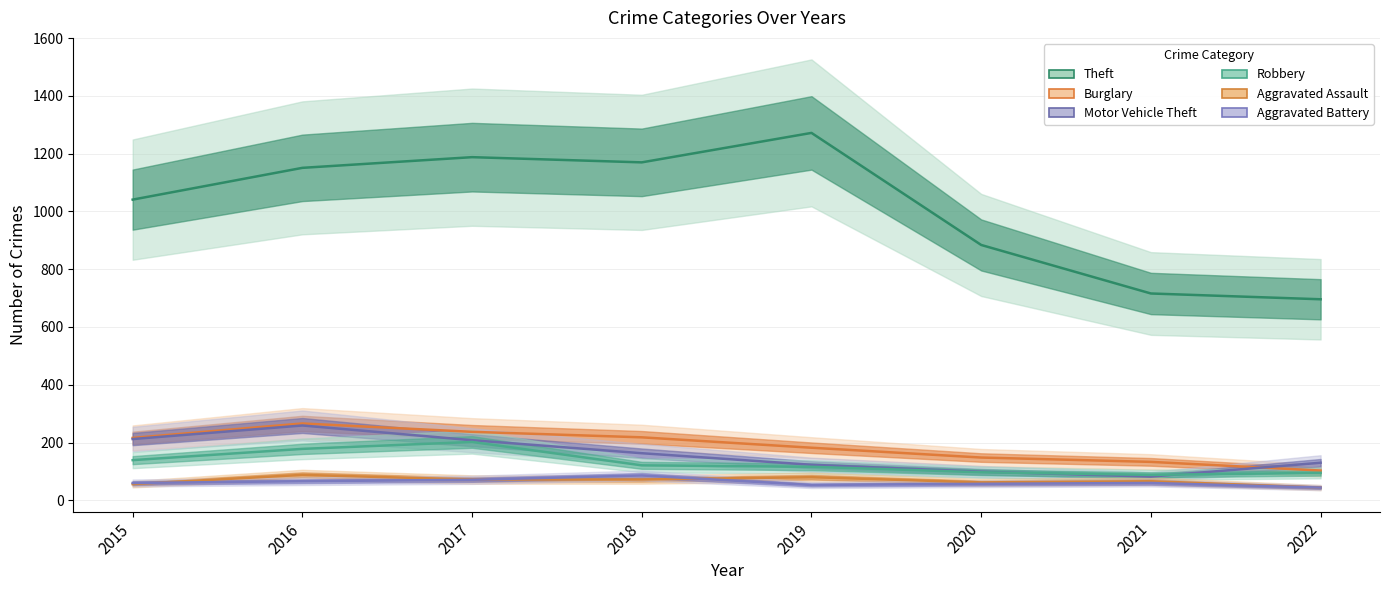

Where is Robbery nearest to the value 145?

2015